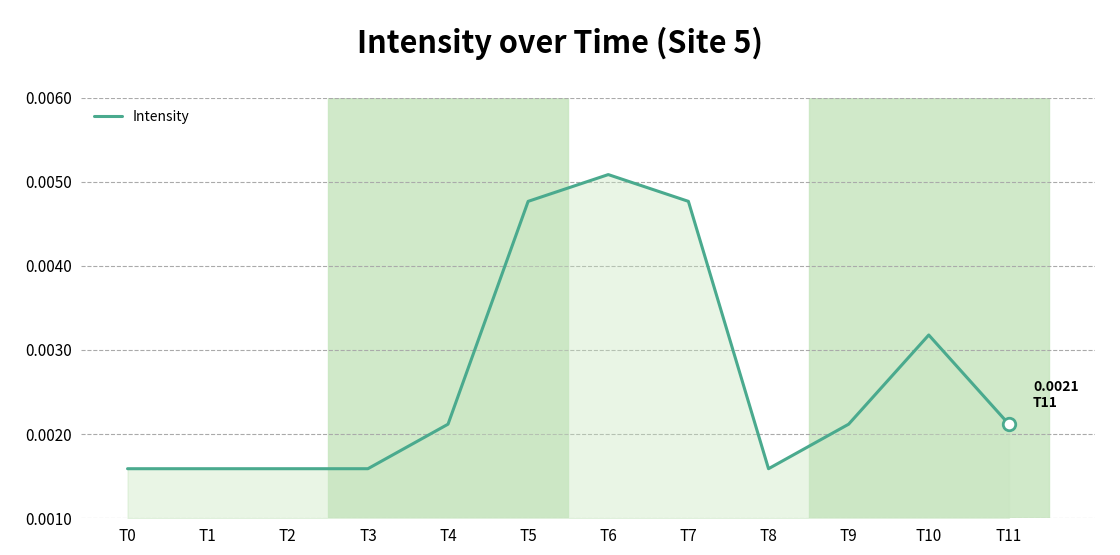

Which label corresponds to the largest value in the chart?

T6